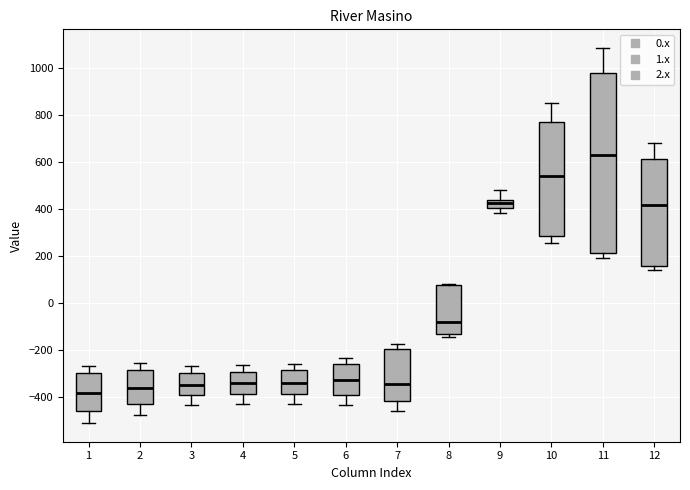

Which box's median line is the highest?

11